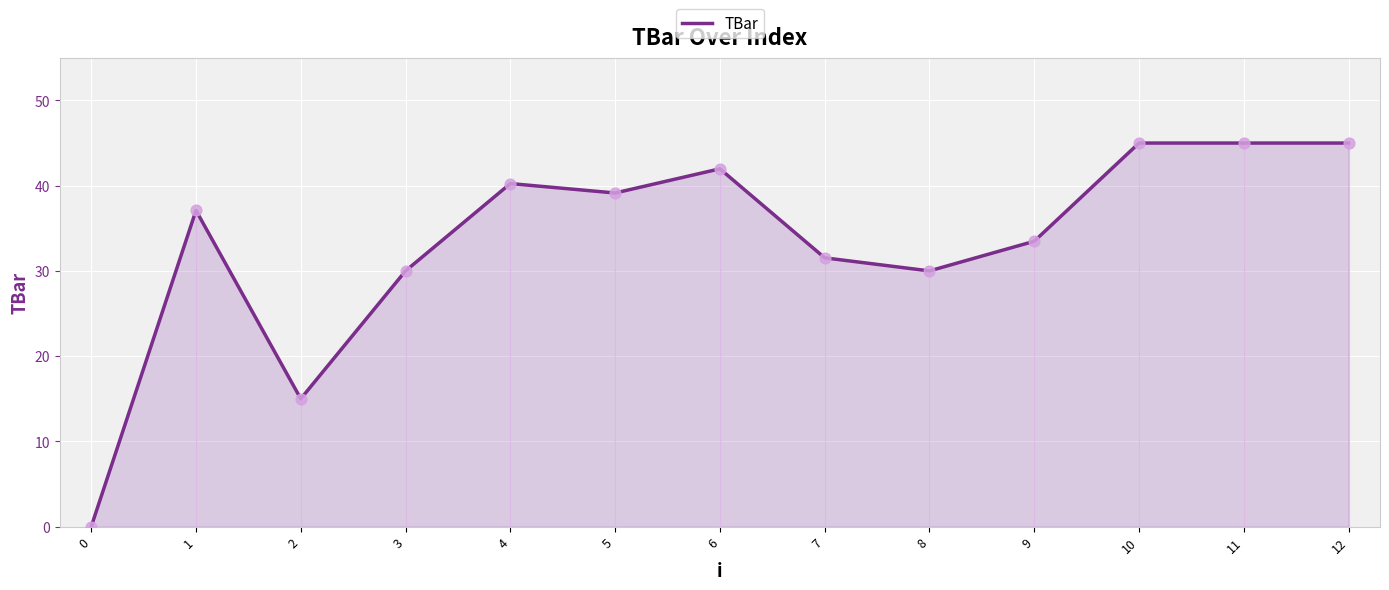

What is the change in value from 3 to 7?

+1.5